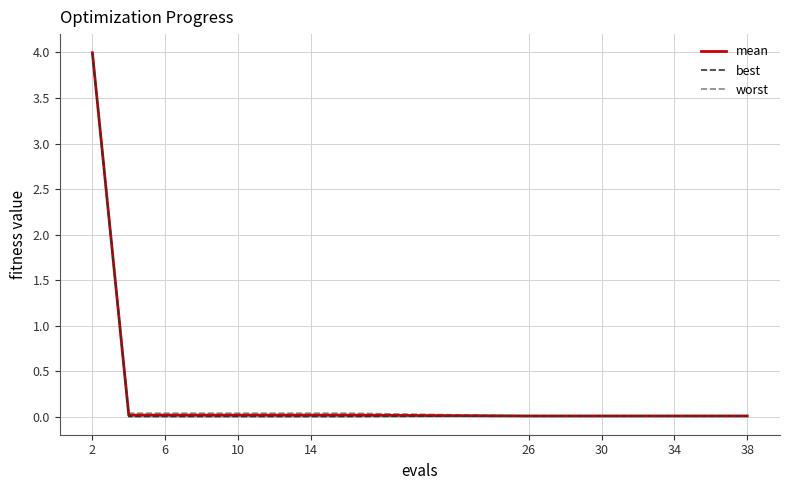

True or false: worst has more than 1 points higher than both neighbors.

False